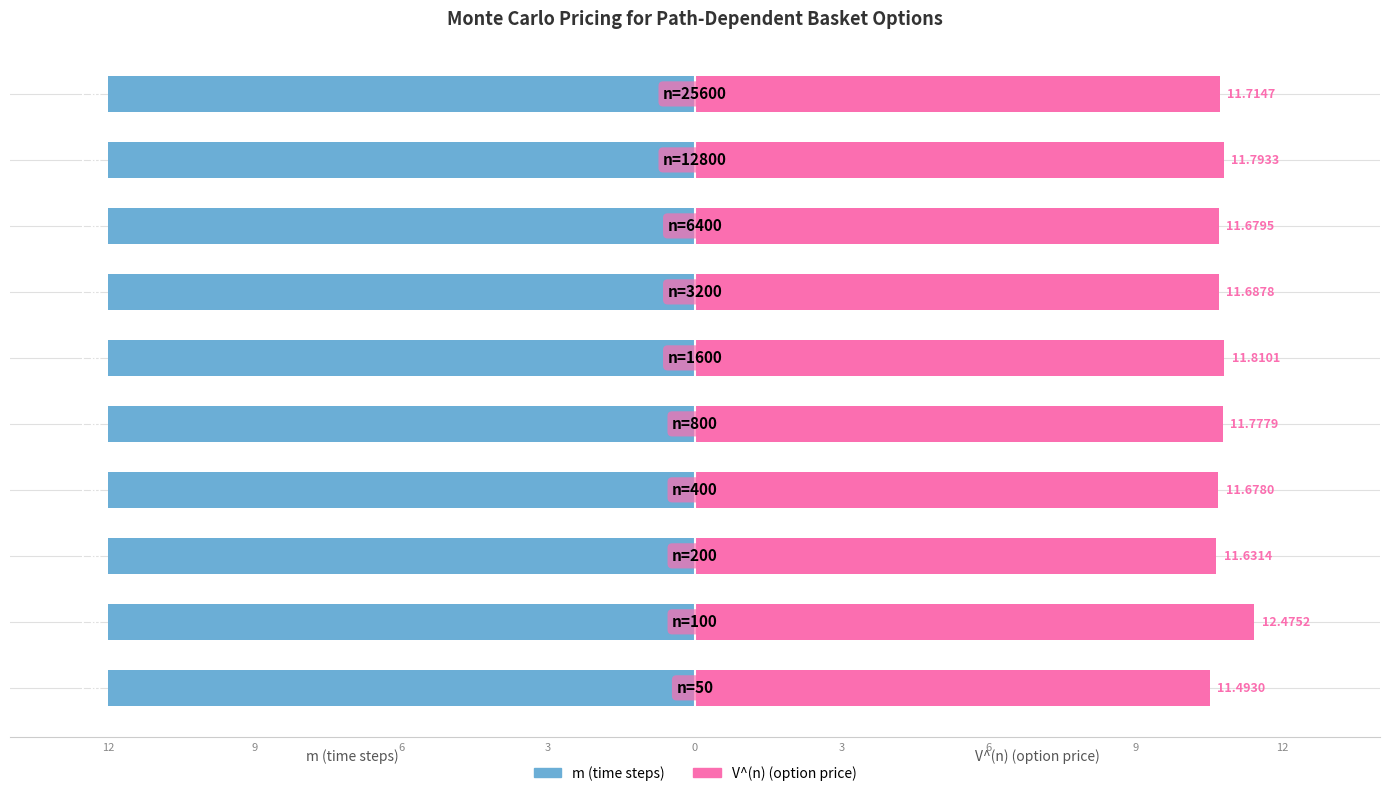

At 12, list the series in order from largest to smallest.

V^(n) (option price), m (time steps)